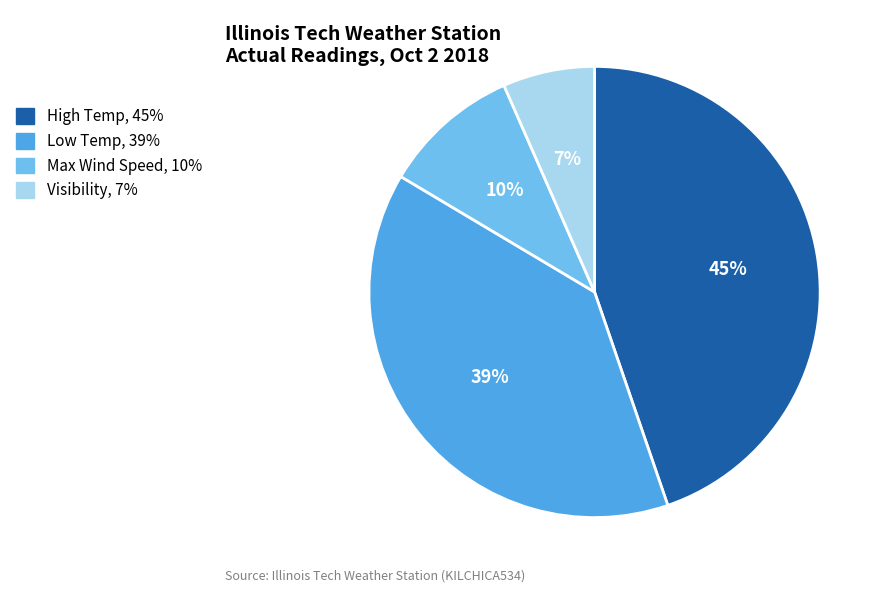

To the nearest percent, what is the average slice percentage?

25%